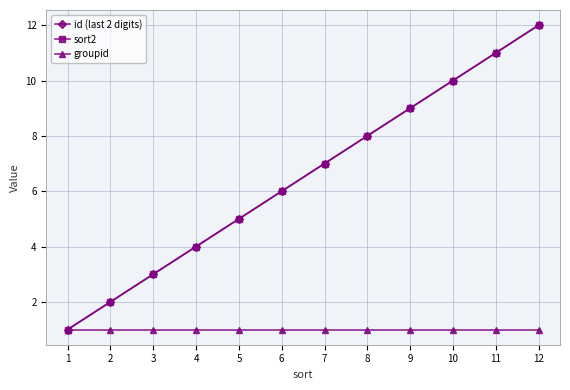

True or false: sort2 has a value of 16 at 12.

False